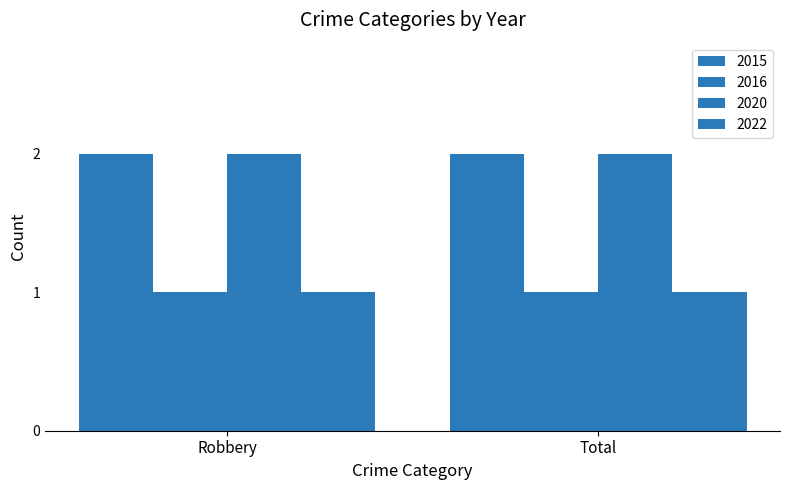

At how many categories does at least one series exceed 1?

2